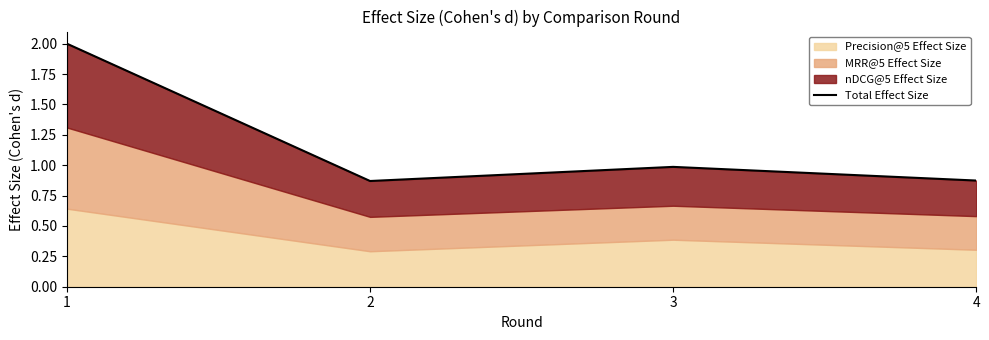

List the labels in order of value, largest first.

1, 3, 4, 2